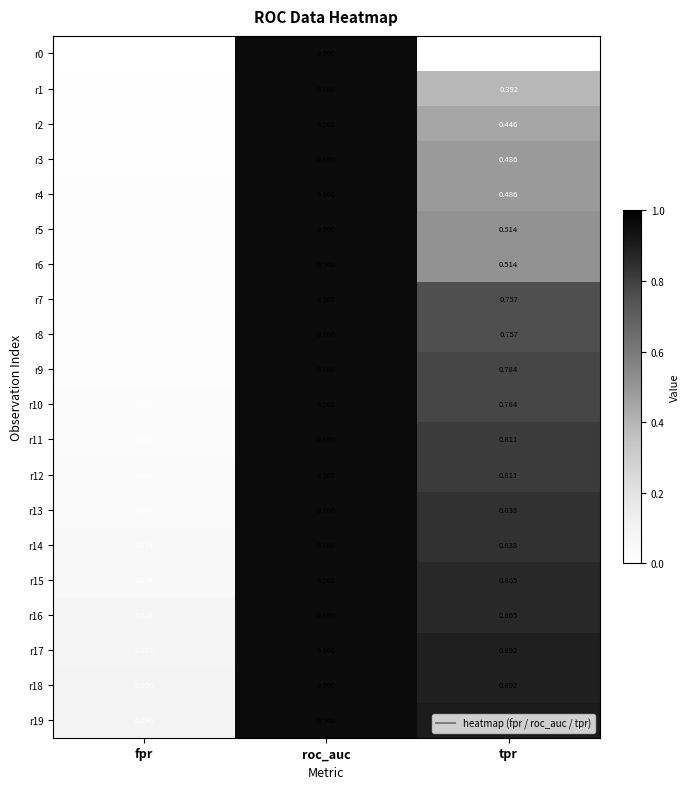

At which label does r3 reach its minimum?

fpr